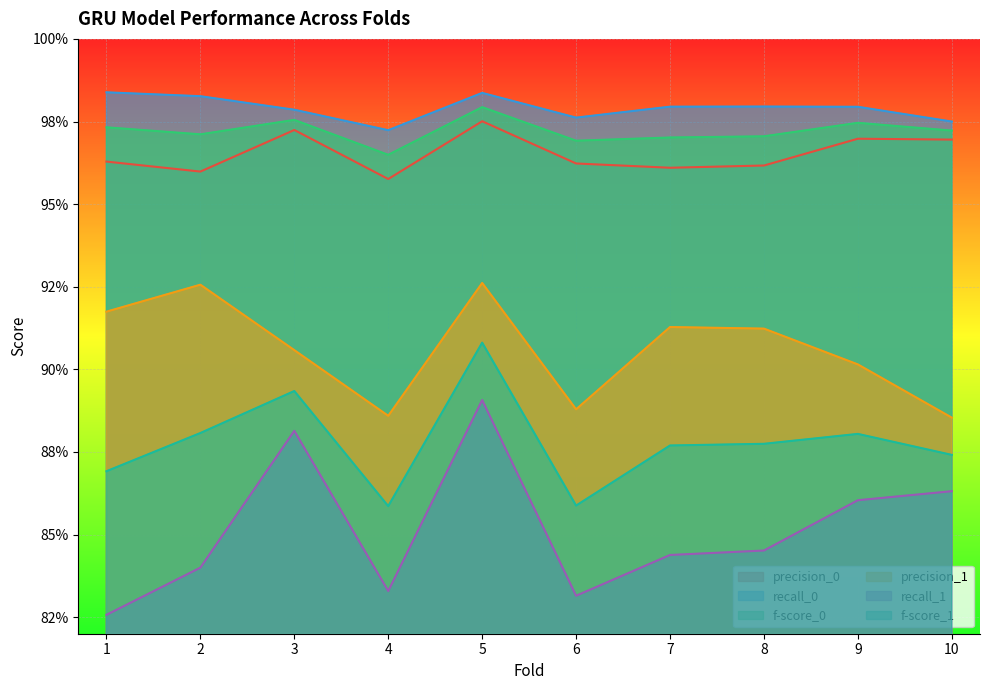

How many interior local valleys does the precision_1 series have?

2